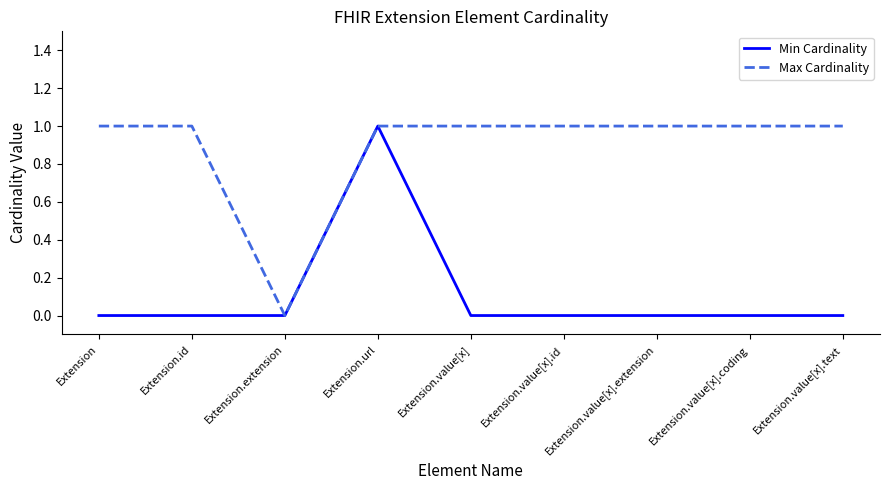

Which category has the highest value in the Min Cardinality series?

Extension.url